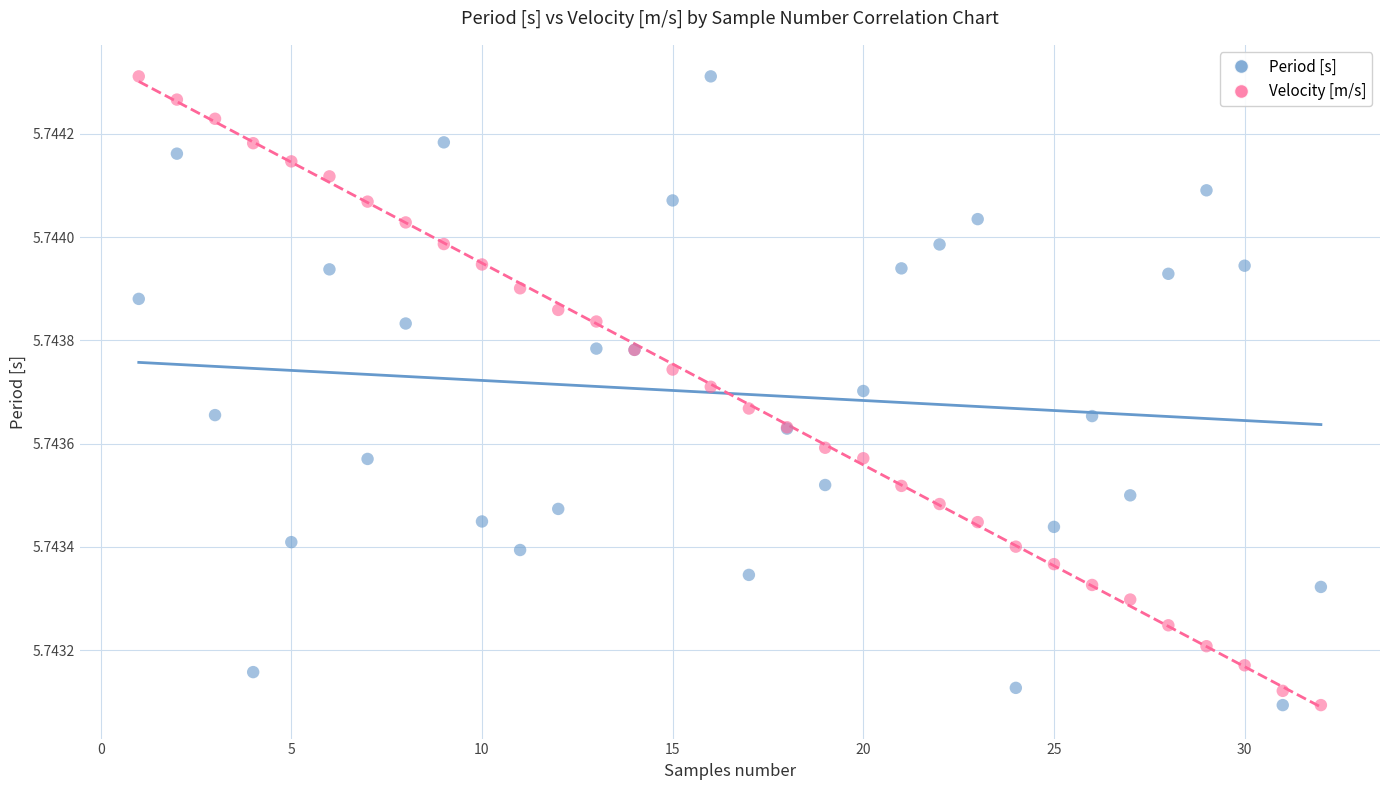

What is the X range (max minus min) for the scatter plot?

31.0